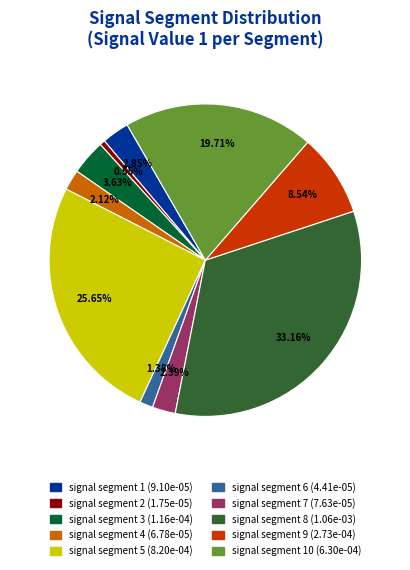

Is there a majority slice in this chart?

No